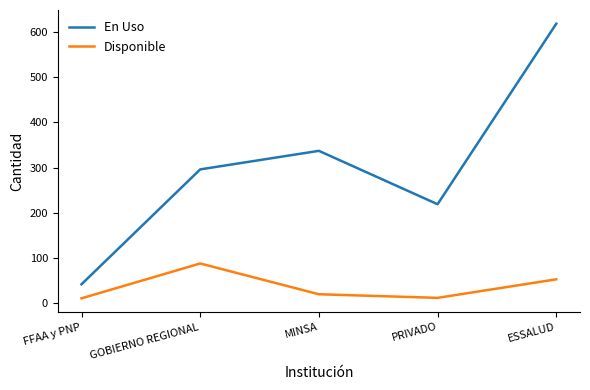

What position from the right is MINSA?

3